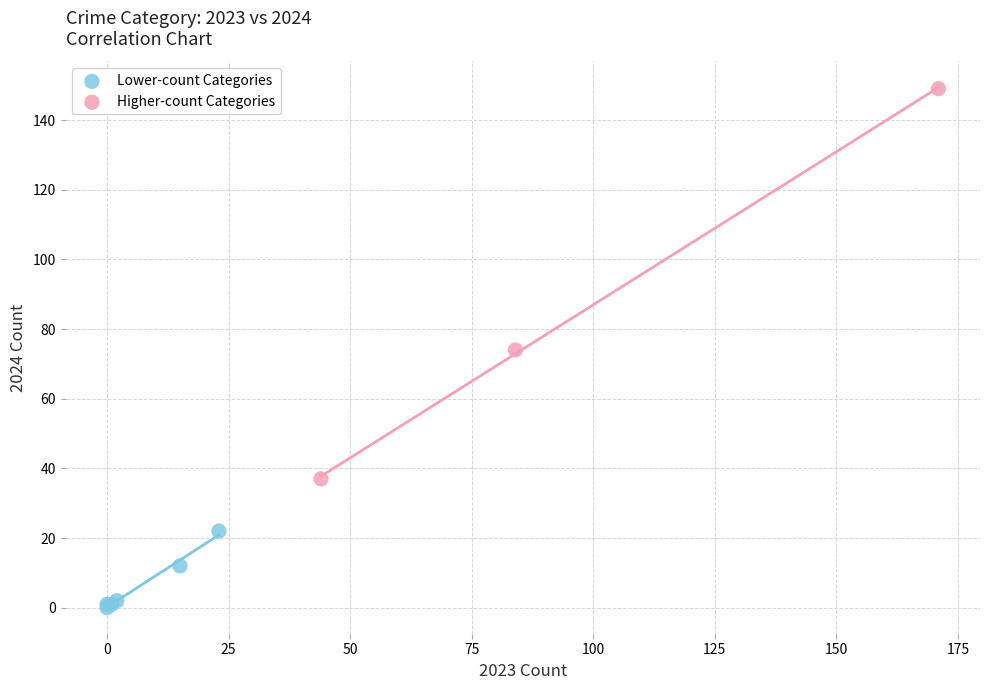

Which series has the widest spread of Y values?

Higher-count Categories